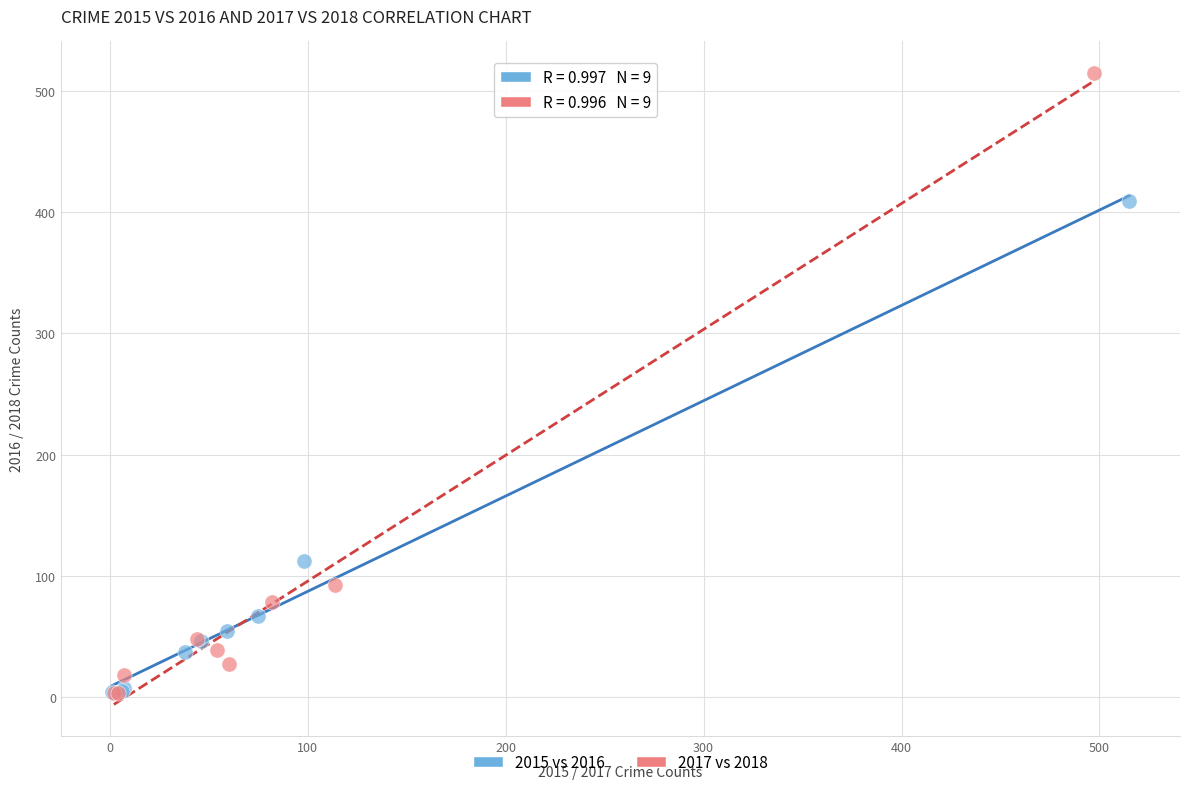

Which series reaches the maximum Y coordinate?

2017 vs 2018